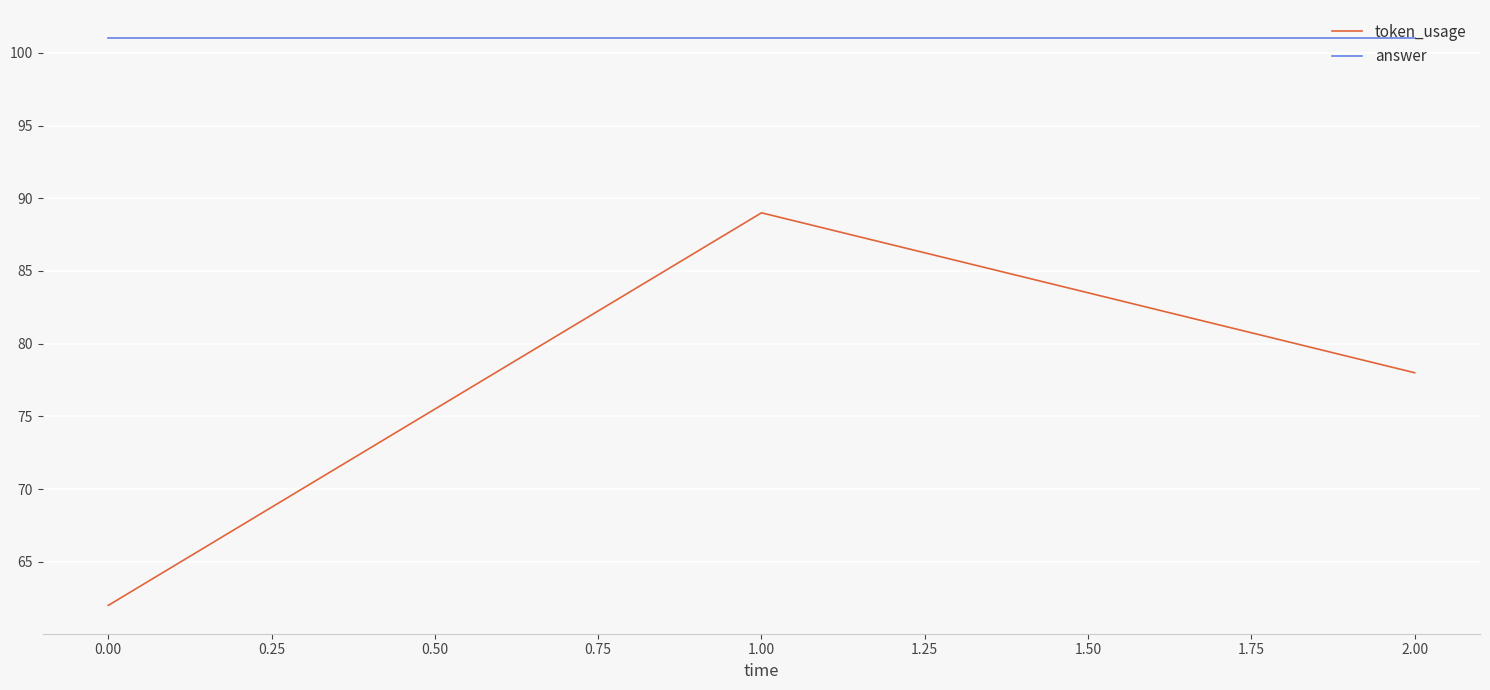

Is it true that token_usage equals 31 at 1.00?

False